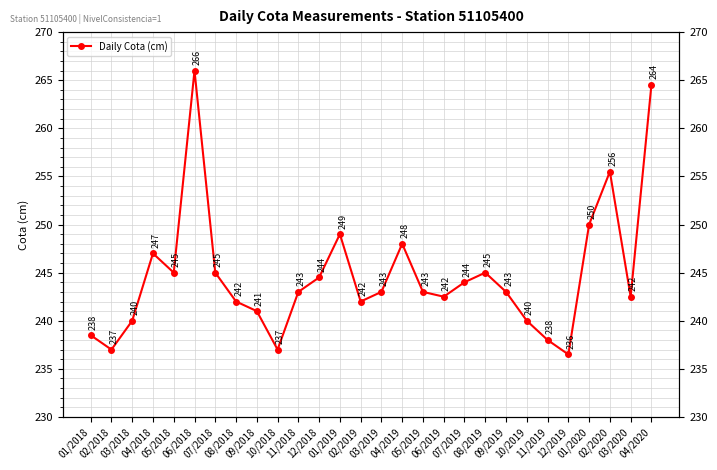

Rank the categories by value from lowest to highest.

12/2019, 02/2018, 10/2018, 11/2019, 01/2018, 03/2018, 10/2019, 09/2018, 08/2018, 02/2019, 06/2019, 03/2020, 11/2018, 03/2019, 05/2019, 09/2019, 07/2019, 12/2018, 05/2018, 07/2018, 08/2019, 04/2018, 04/2019, 01/2019, 01/2020, 02/2020, 04/2020, 06/2018